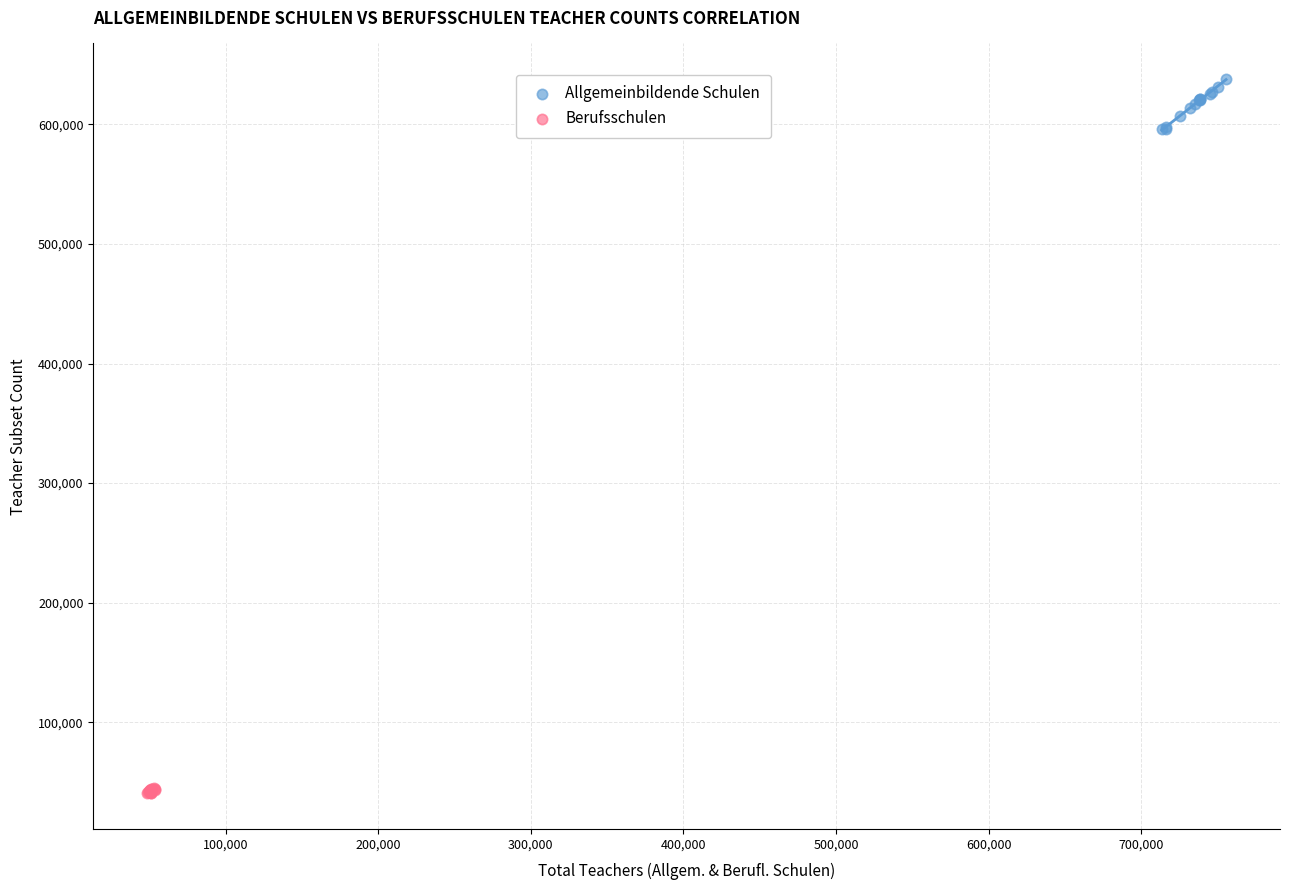

Which series contains the highest Y value?

Allgemeinbildende Schulen